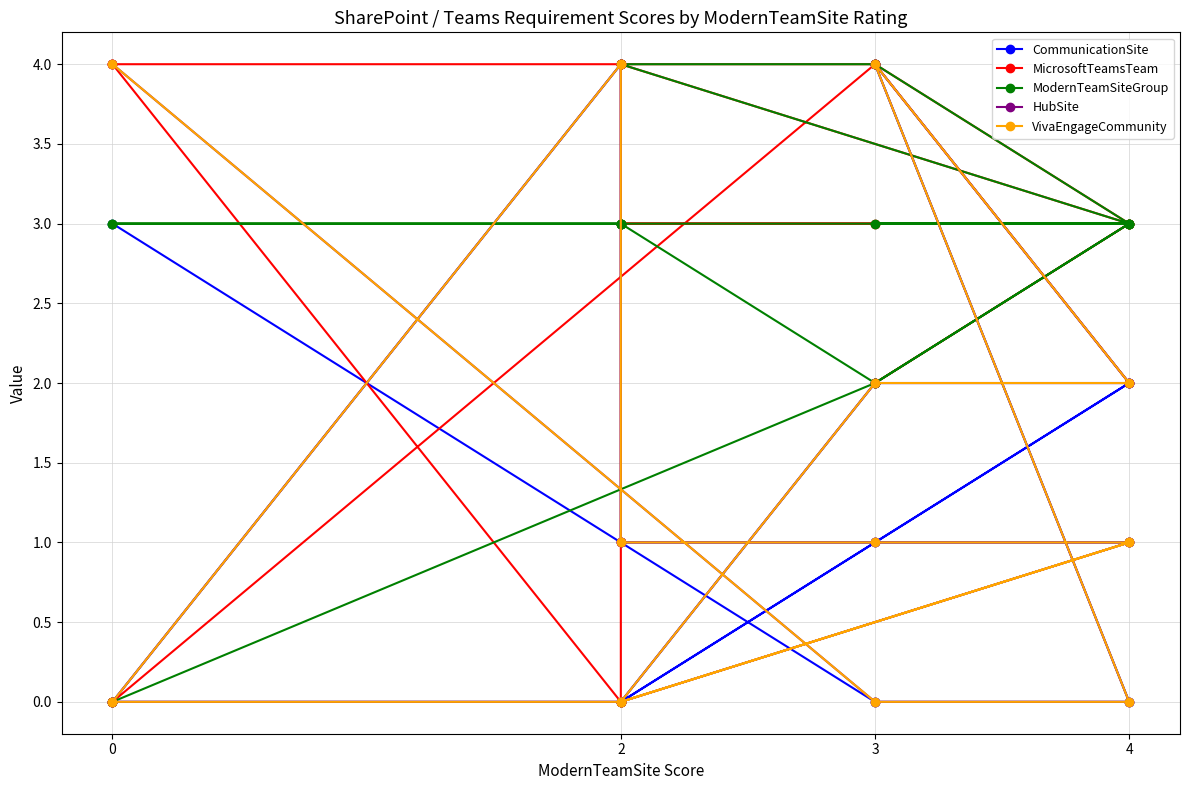

What is the sum of all CommunicationSite values?

24